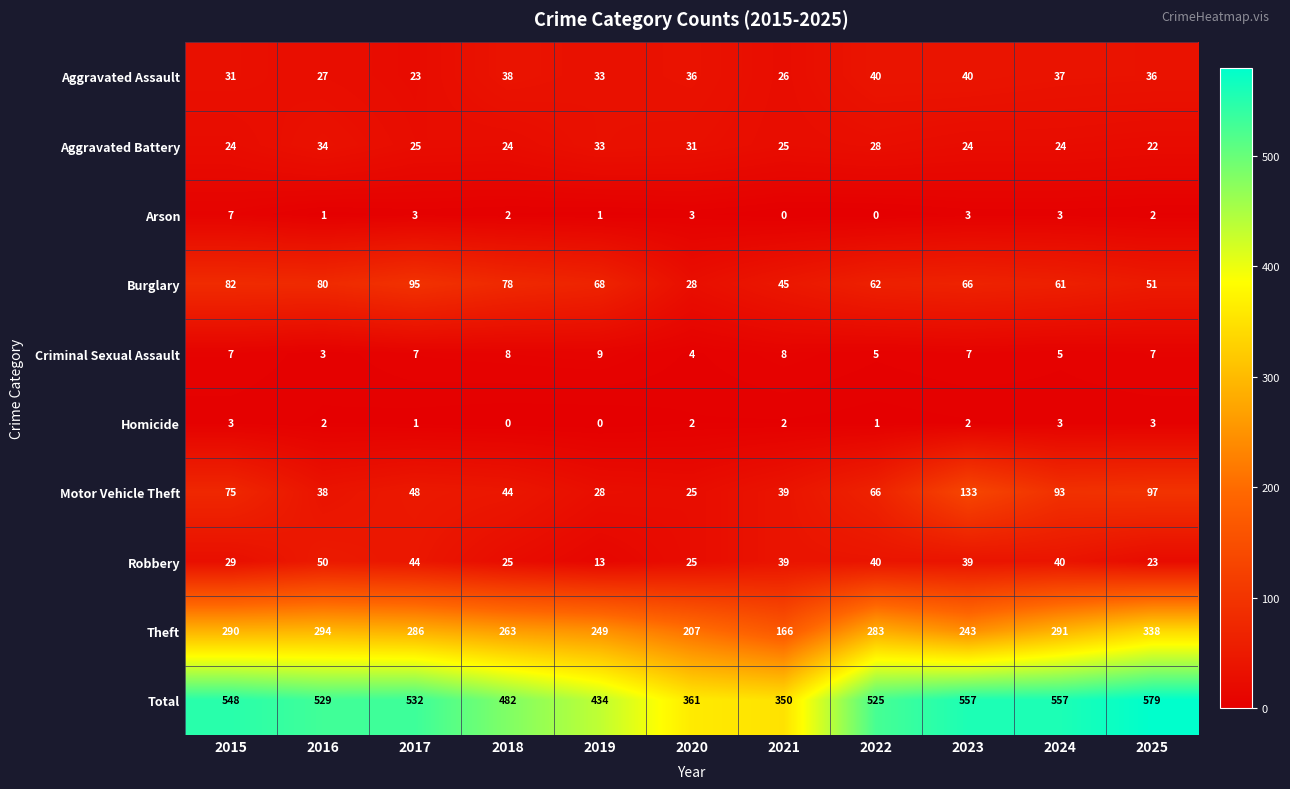

The Total series shows 579 at 2025. True or false?

True